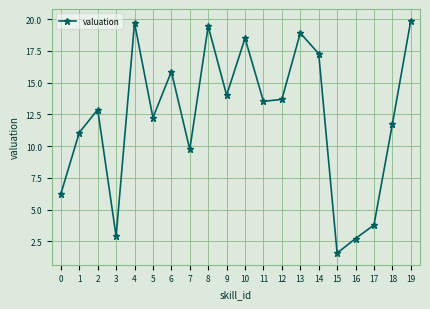

What is the smallest value displayed?

1.6